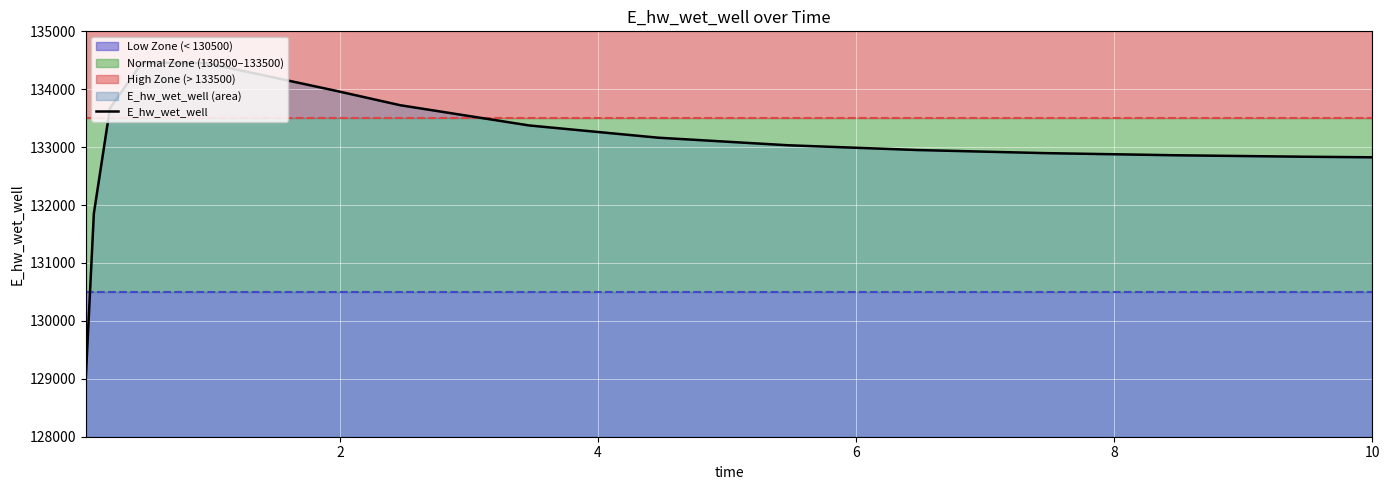

What is the sum of all values?

1995085.7